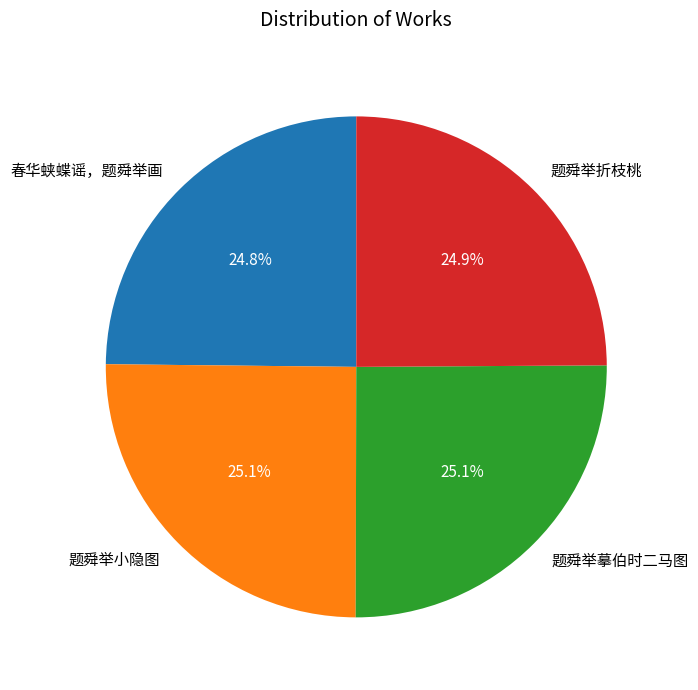

What is the total percentage of 春华蛱蝶谣，题舜举画 and 题舜举折枝桃?

49.7%